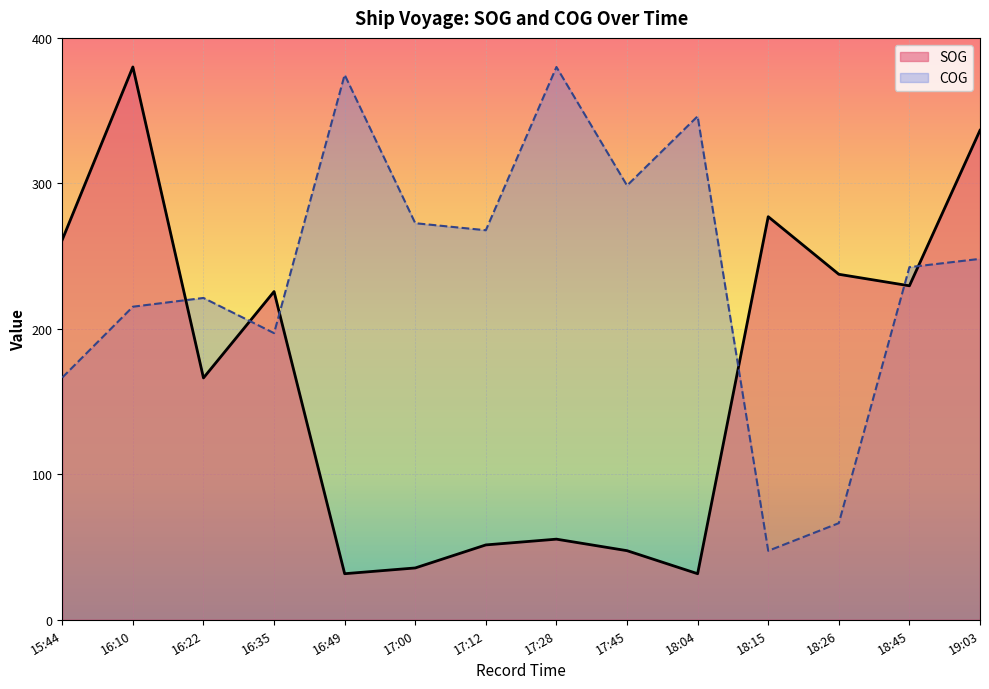

At which category does COG reach its first local valley?

16:35